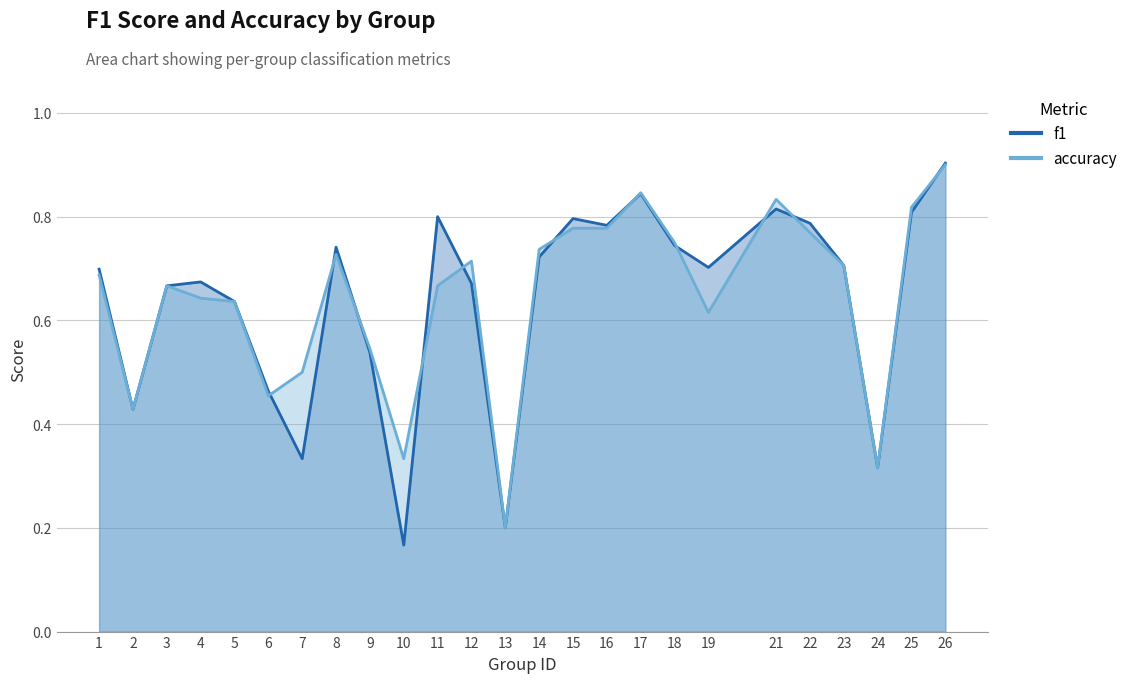

The f1 series shows 1.2 at 12. True or false?

False